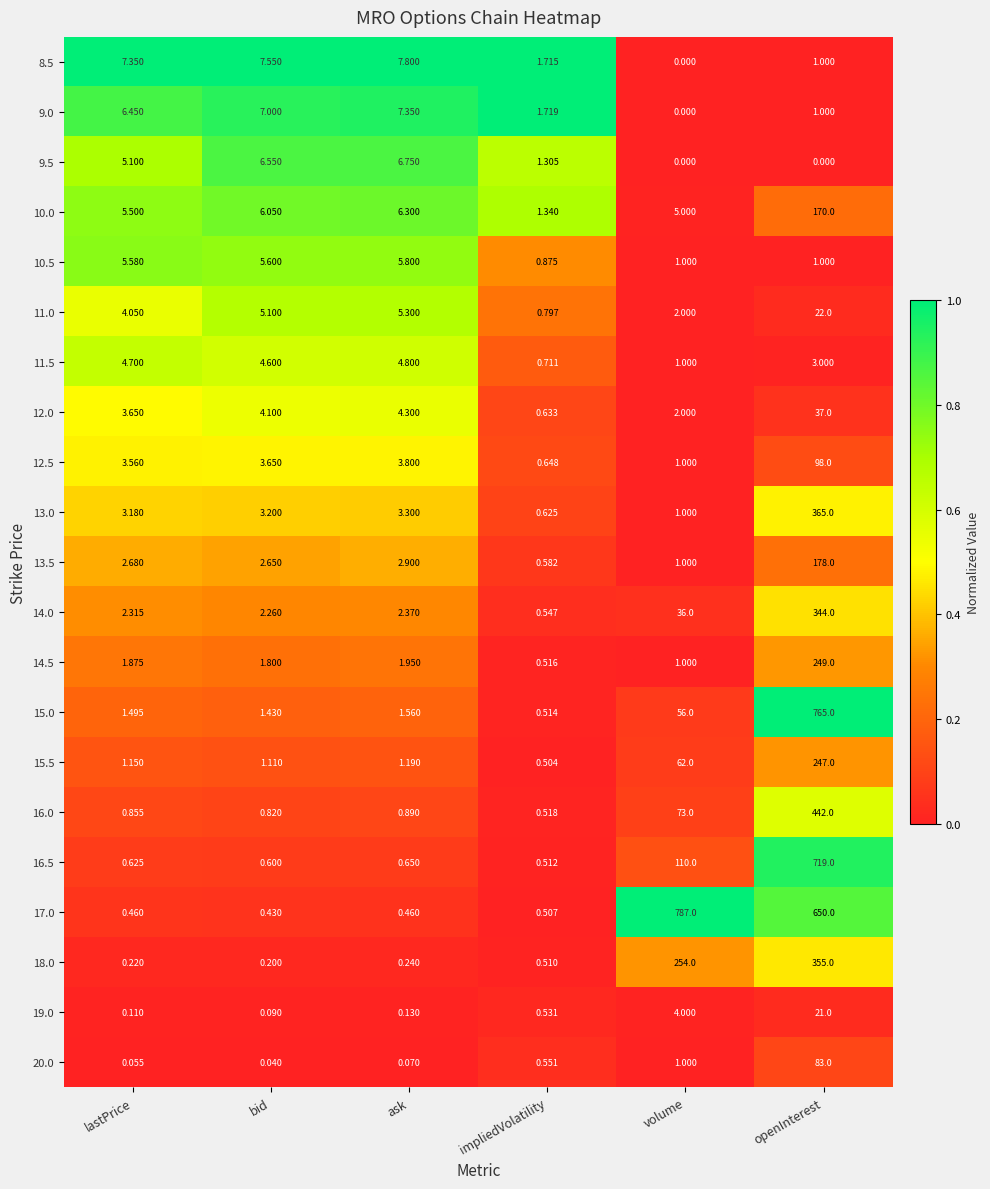

List the series in order of their peak value, highest first.

17.0, 15.0, 16.5, 16.0, 13.0, 18.0, 14.0, 14.5, 15.5, 13.5, 10.0, 12.5, 20.0, 12.0, 11.0, 19.0, 8.5, 9.0, 9.5, 10.5, 11.5